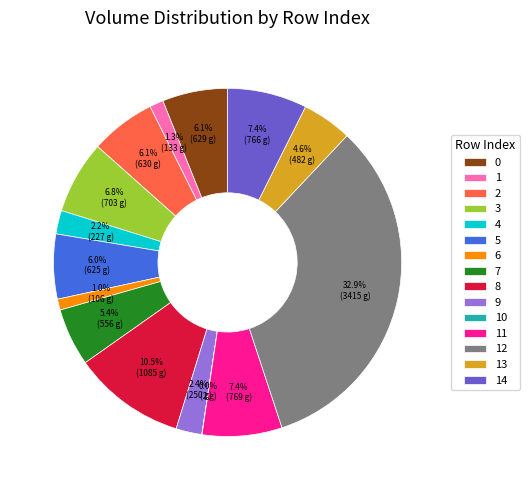

Combined, what portion of the pie is 8 and 5?

16.5%